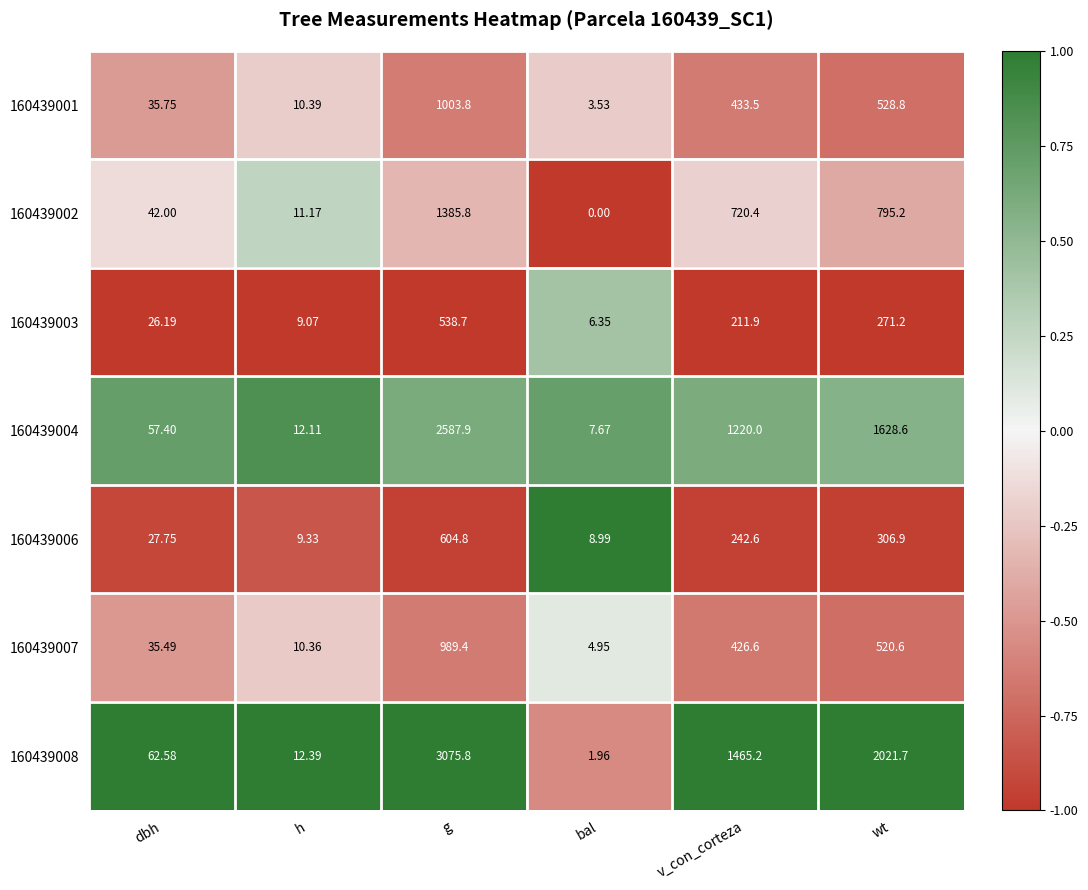

Which label corresponds to the largest value in the chart?

g